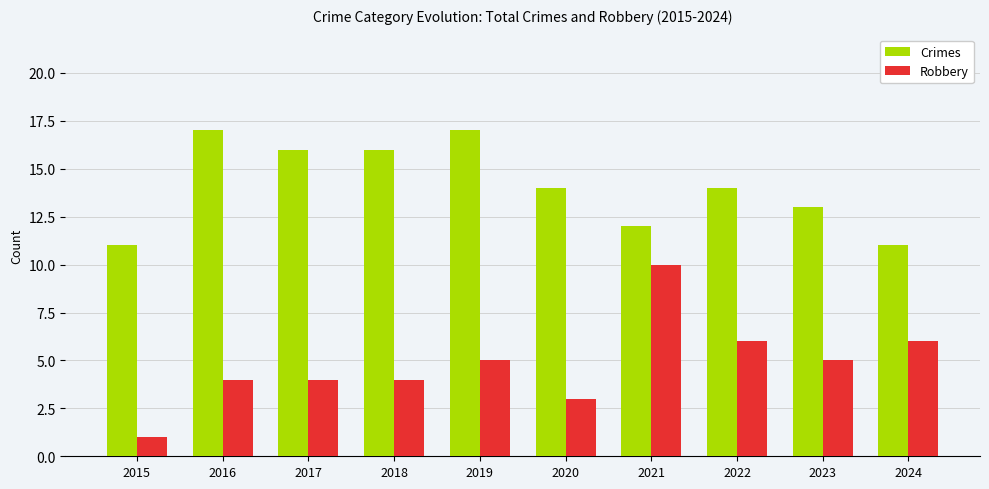

Rank the series by their maximum value, from highest to lowest.

Crimes, Robbery